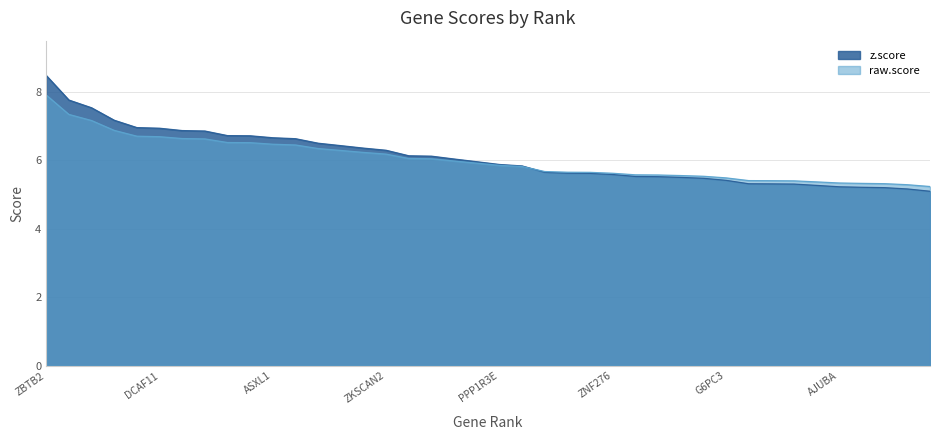

Which label corresponds to the largest value in the chart?

ZBTB2